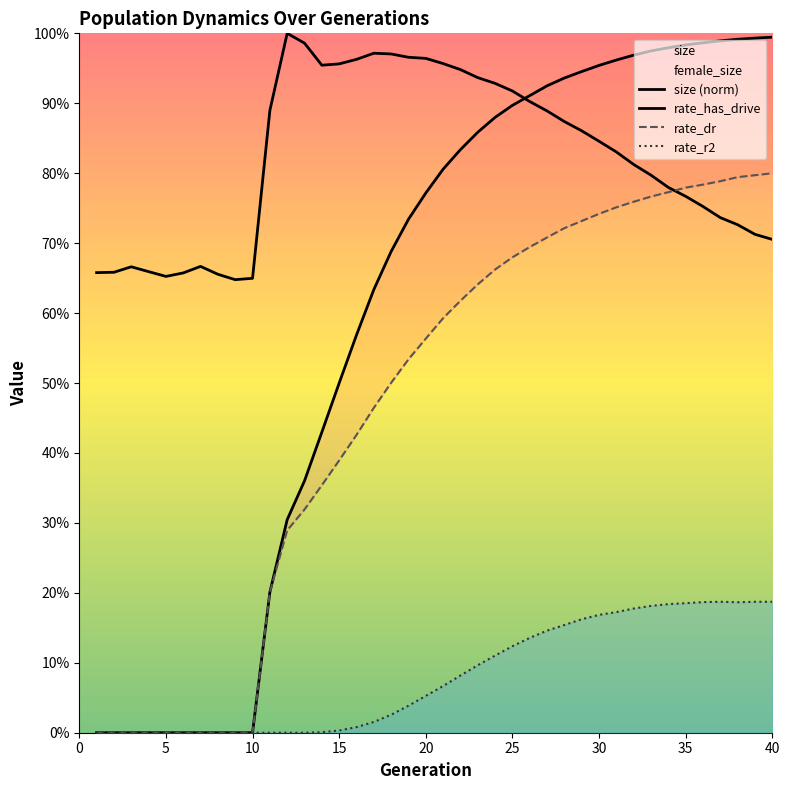

At how many categories does at least one series exceed 0?

40